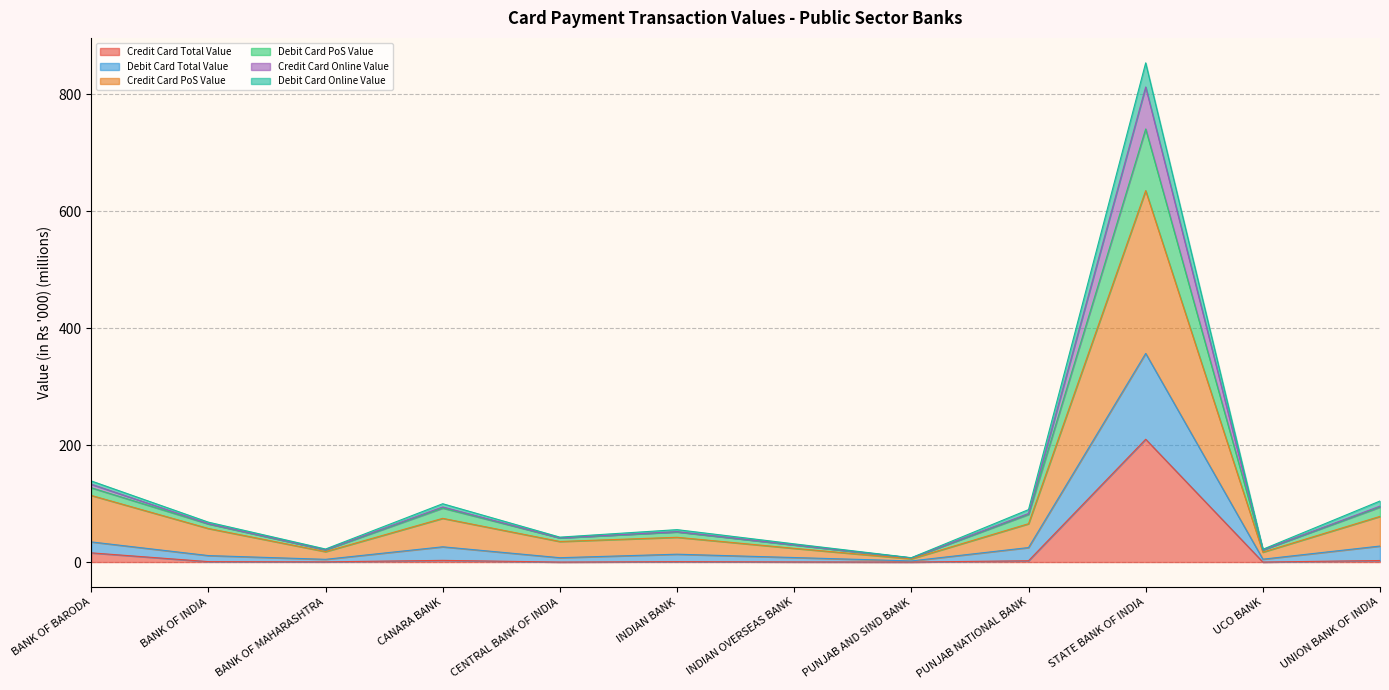

What is the highest value of the Credit Card Total Value series?

210.0